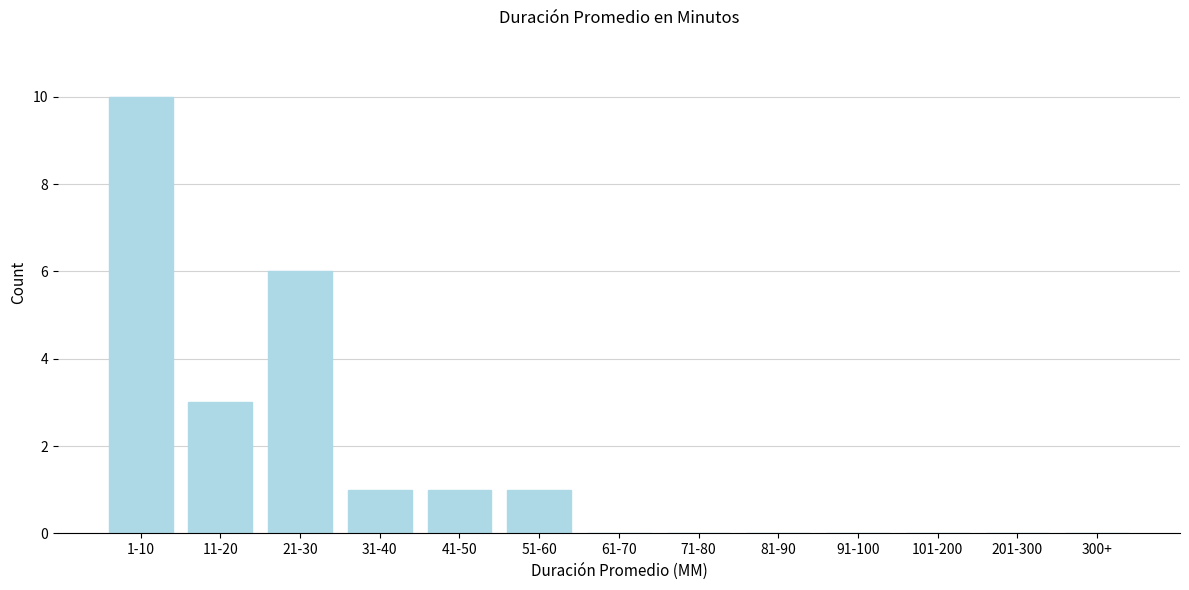

Reading right to left, list all the values displayed in this chart.

300+=0	201-300=0	101-200=0	91-100=0	81-90=0	71-80=0	61-70=0	51-60=1	41-50=1	31-40=1	21-30=6	11-20=3	1-10=10